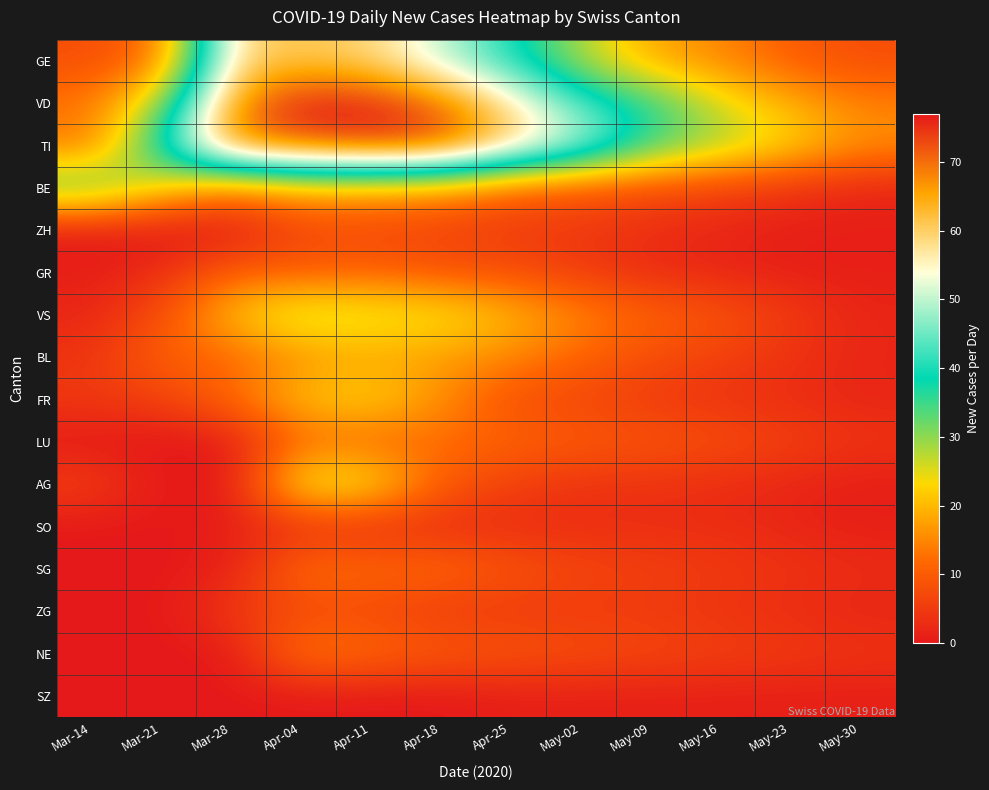

Reading left to right, what are all the values shown in this chart?

GE: Mar-14=8	Mar-21=12	Mar-28=59	Apr-04=61	Apr-11=59	Apr-18=50	Apr-25=40	May-02=28	May-09=18	May-16=15	May-23=10	May-30=8
VD: Mar-14=13	Mar-21=28	Mar-28=67	Apr-04=77	Apr-11=76	Apr-18=70	Apr-25=57	May-02=43	May-09=36	May-16=25	May-23=19	May-30=14
TI: Mar-14=13	Mar-21=40	Mar-28=69	Apr-04=72	Apr-11=75	Apr-18=74	Apr-25=61	May-02=50	May-09=35	May-16=29	May-23=23	May-30=16
BE: Mar-14=35	Mar-21=23	Mar-28=14	Apr-04=19	Apr-11=18	Apr-18=17	Apr-25=11	May-02=9	May-09=8	May-16=6	May-23=4	May-30=2
ZH: Mar-14=0	Mar-21=0	Mar-28=0	Apr-04=7	Apr-11=7	Apr-18=6	Apr-25=5	May-02=5	May-09=3	May-16=2	May-23=1	May-30=1
GR: Mar-14=1	Mar-21=3	Mar-28=11	Apr-04=10	Apr-11=11	Apr-18=9	Apr-25=8	May-02=5	May-09=3	May-16=2	May-23=1	May-30=1
VS: Mar-14=2	Mar-21=8	Mar-28=21	Apr-04=28	Apr-11=26	Apr-18=25	Apr-25=20	May-02=15	May-09=11	May-16=9	May-23=5	May-30=2
BL: Mar-14=4	Mar-21=11	Mar-28=11	Apr-04=16	Apr-11=18	Apr-18=17	Apr-25=15	May-02=11	May-09=8	May-16=6	May-23=4	May-30=2
FR: Mar-14=5	Mar-21=6	Mar-28=12	Apr-04=21	Apr-11=23	Apr-18=16	Apr-25=8	May-02=7	May-09=5	May-16=4	May-23=3	May-30=2
LU: Mar-14=0	Mar-21=0	Mar-28=0	Apr-04=12	Apr-11=11	Apr-18=12	Apr-25=11	May-02=10	May-09=9	May-16=8	May-23=6	May-30=4
AG: Mar-14=6	Mar-21=0	Mar-28=0	Apr-04=27	Apr-11=25	Apr-18=10	Apr-25=6	May-02=4	May-09=4	May-16=3	May-23=2	May-30=1
SO: Mar-14=0	Mar-21=0	Mar-28=1	Apr-04=3	Apr-11=3	Apr-18=3	Apr-25=3	May-02=3	May-09=3	May-16=3	May-23=2	May-30=1
SG: Mar-14=0	Mar-21=0	Mar-28=1	Apr-04=13	Apr-11=12	Apr-18=12	Apr-25=9	May-02=7	May-09=6	May-16=5	May-23=4	May-30=3
ZG: Mar-14=0	Mar-21=0	Mar-28=5	Apr-04=7	Apr-11=7	Apr-18=5	Apr-25=5	May-02=5	May-09=5	May-16=4	May-23=3	May-30=2
NE: Mar-14=0	Mar-21=0	Mar-28=0	Apr-04=14	Apr-11=12	Apr-18=10	Apr-25=9	May-02=8	May-09=7	May-16=6	May-23=5	May-30=4
SZ: Mar-14=0	Mar-21=0	Mar-28=0	Apr-04=0	Apr-11=0	Apr-18=0	Apr-25=1	May-02=1	May-09=1	May-16=1	May-23=1	May-30=1